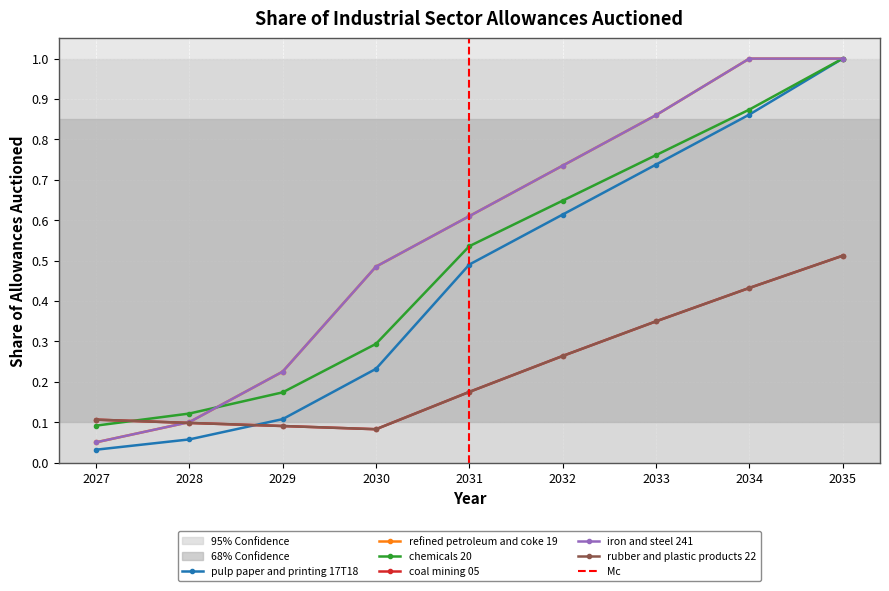

What is the highest value of the chemicals 20 series?

1.0